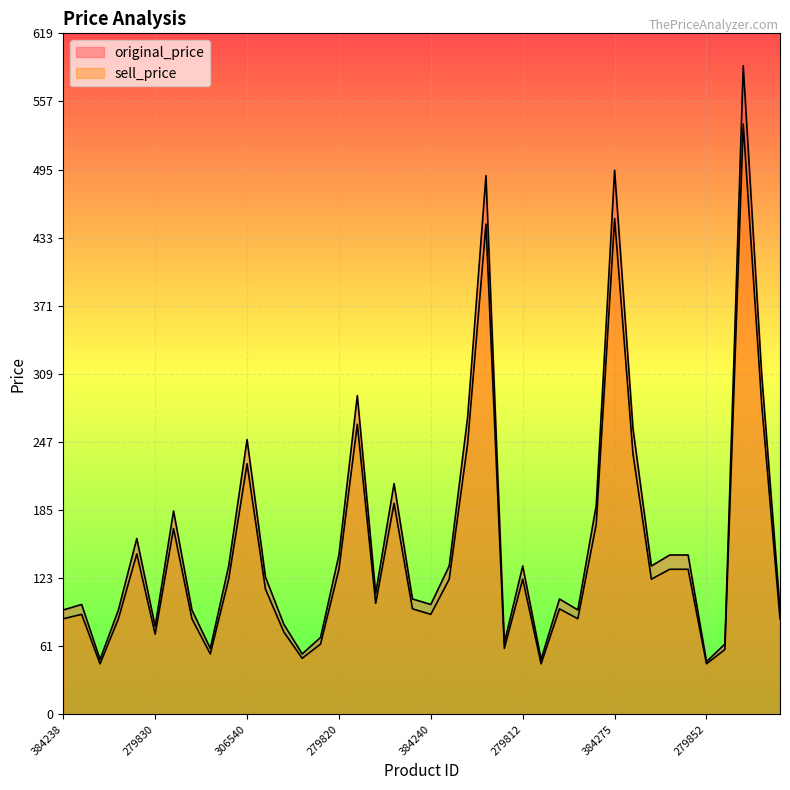

Rank the categories by original_price value from lowest to highest.

279852, 279783, 279849, 301976, 279806, 279853, 279808, 279827, 279830, 339010, 384238, 279804, 279828, 306533, 384237, 339011, 384240, 384247, 279809, 279818, 279823, 279824, 279814, 279812, 301968, 279820, 279800, 384276, 336322, 337892, 384241, 306548, 306540, 301974, 306542, 336324, 301987, 384274, 384275, 337918